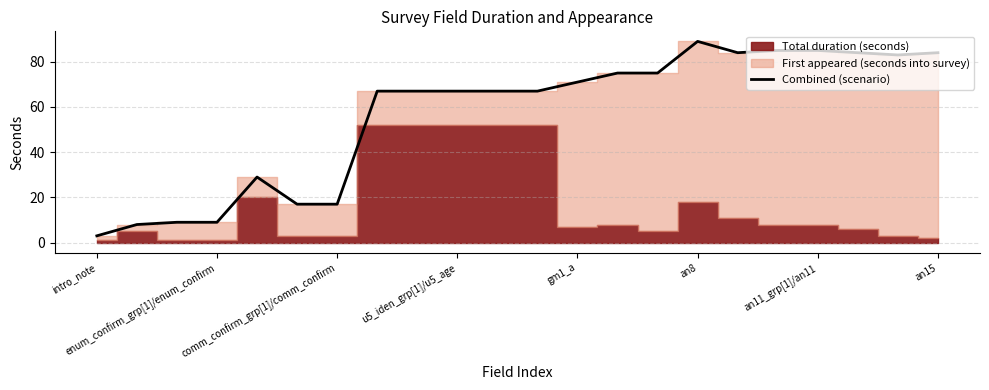

How many interior local peaks (higher than both neighbors) does the data have?

2